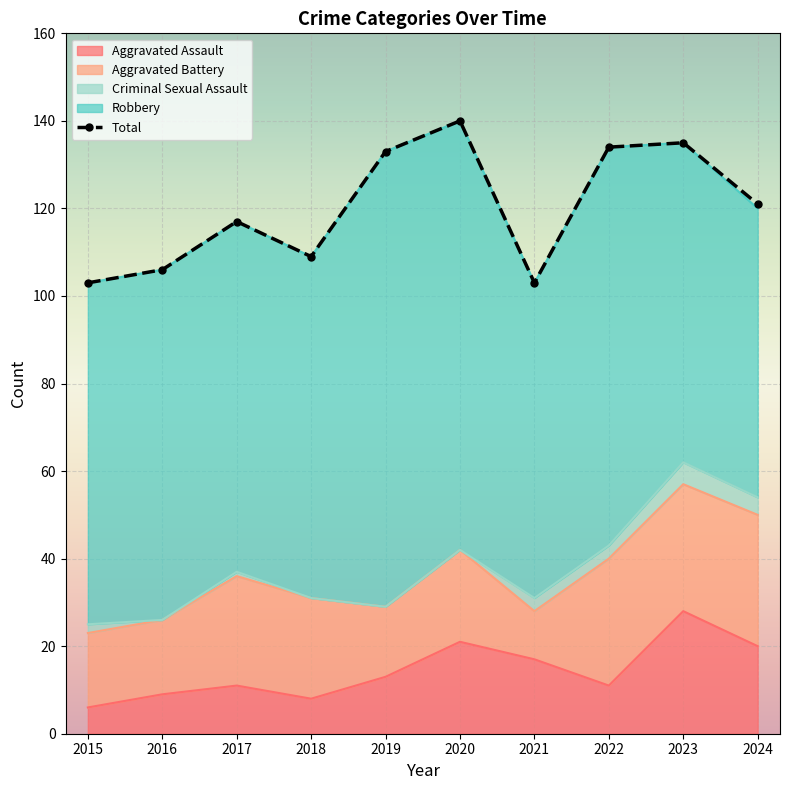

True or false: Aggravated Battery has more than 0 interior local peaks.

True